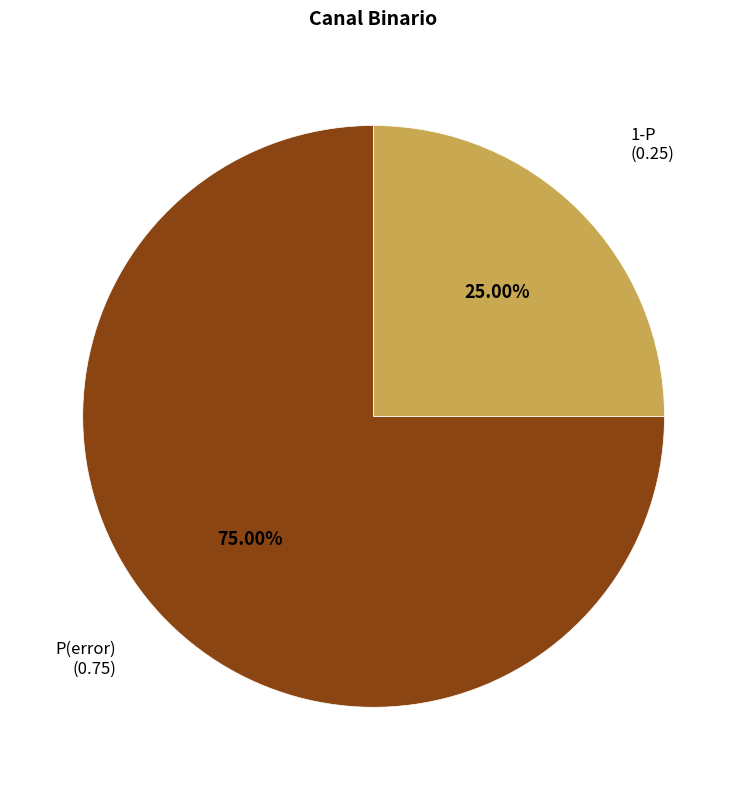

Is there a majority slice in this chart?

Yes